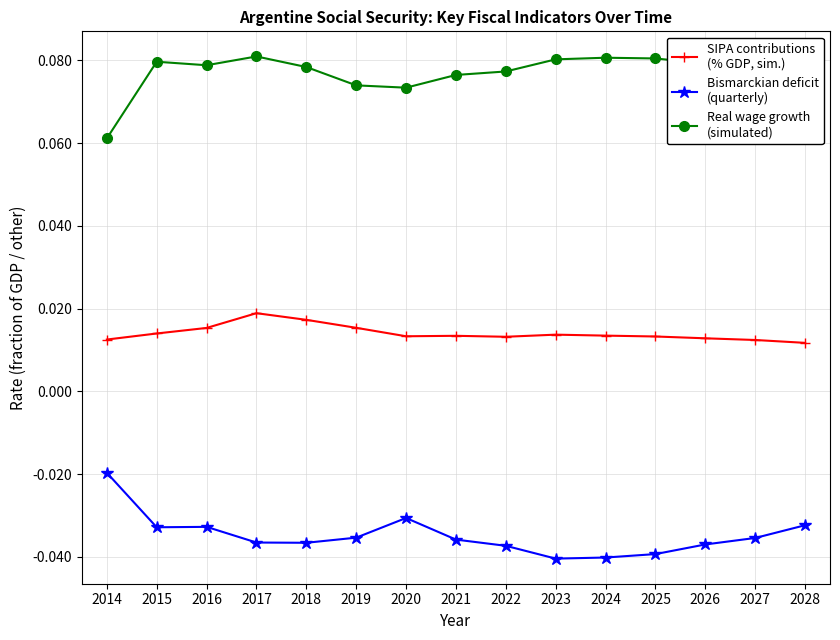

What is the total value across all series at 2015?

0.1